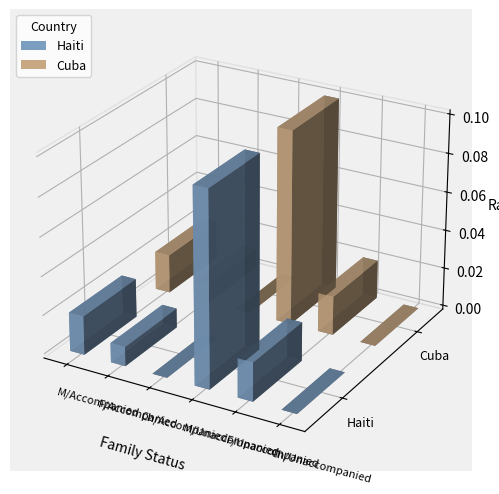

What is the approximate value of Cuba at M/Unaccompanied?

0.1